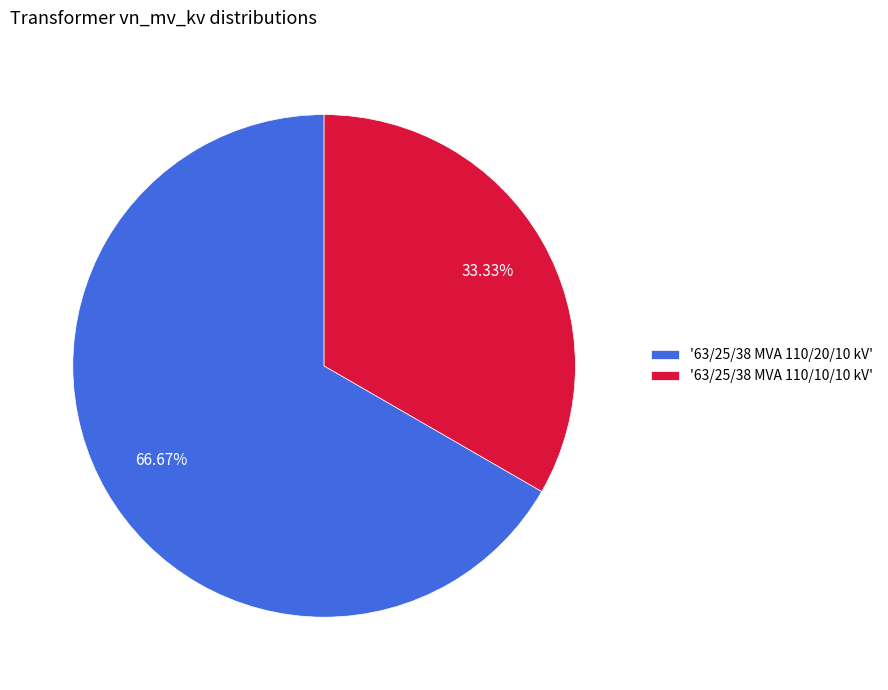

Which slice represents more than half of the pie?

'63/25/38 MVA 110/20/10 kV'